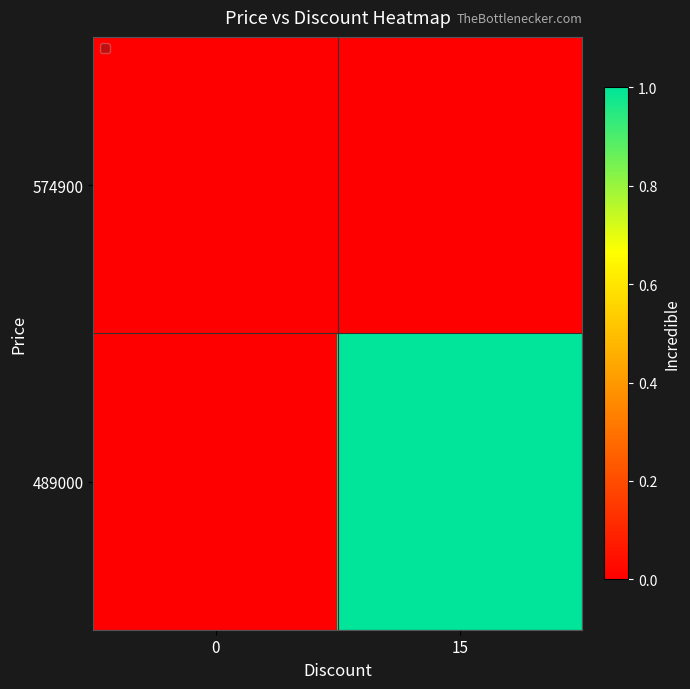

At 0, list the series in order from largest to smallest.

574900, 489000